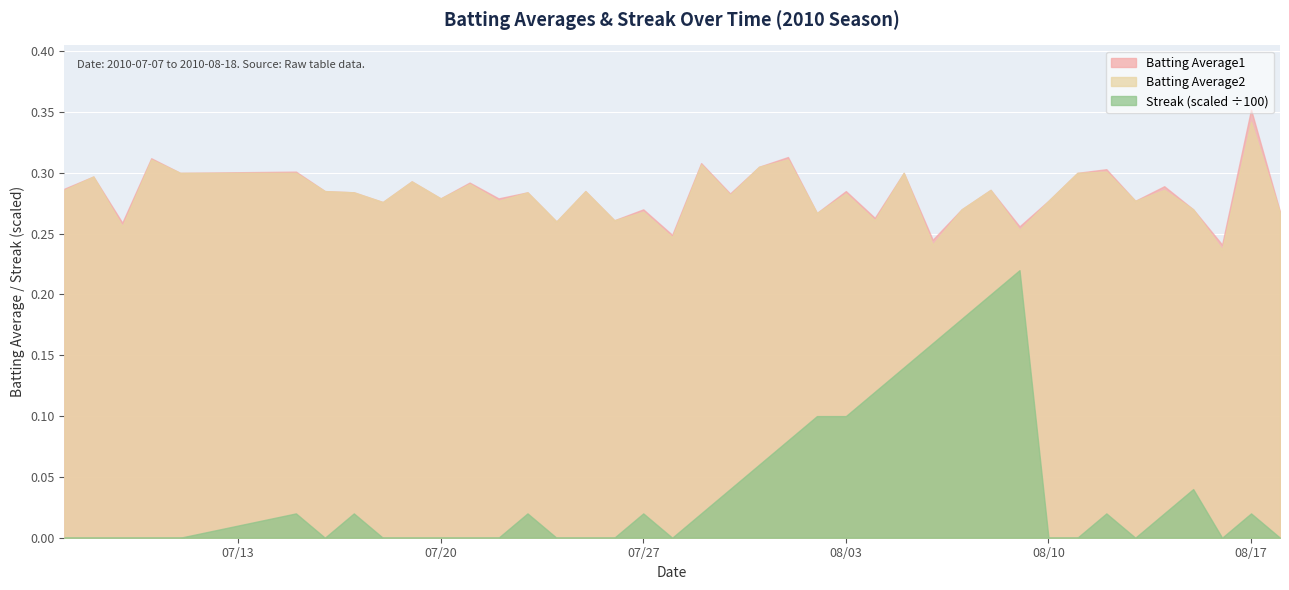

Which has a higher value, 17 or 27?

17